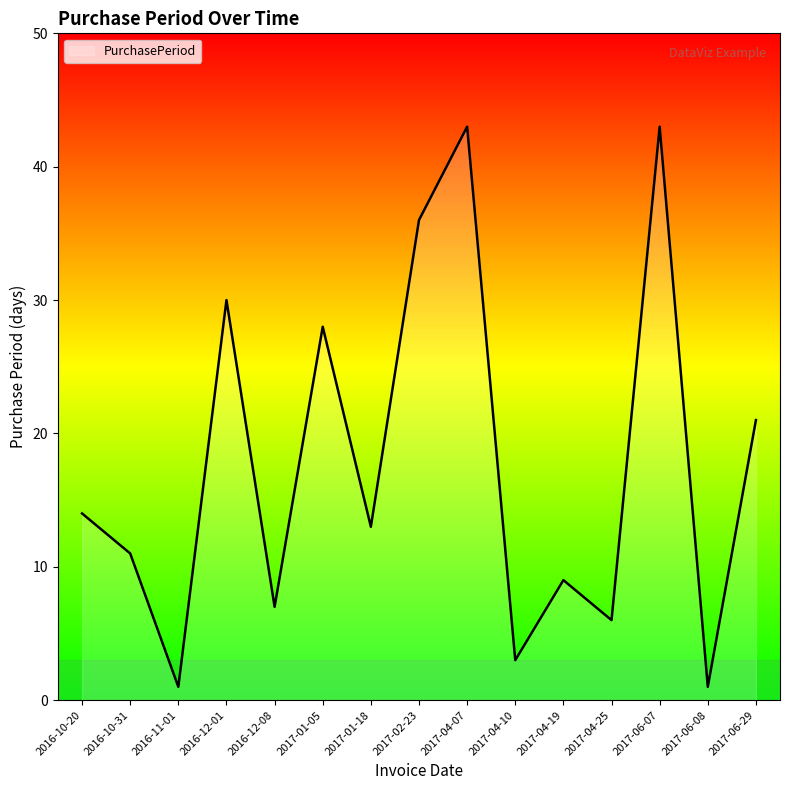

What is the difference between the maximum and minimum values?

42